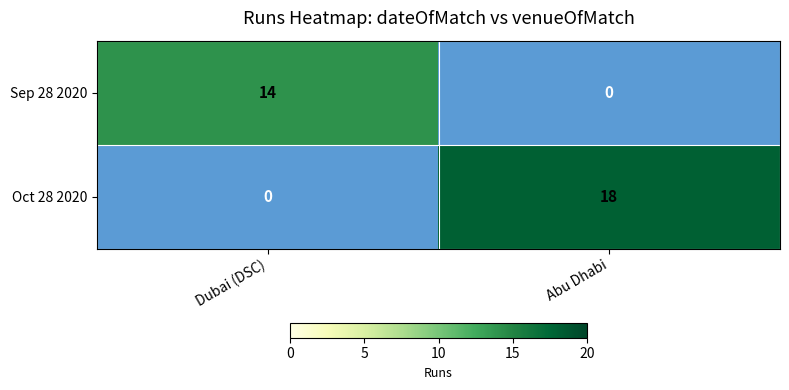

What is the sum of all Sep 28 2020 values?

14